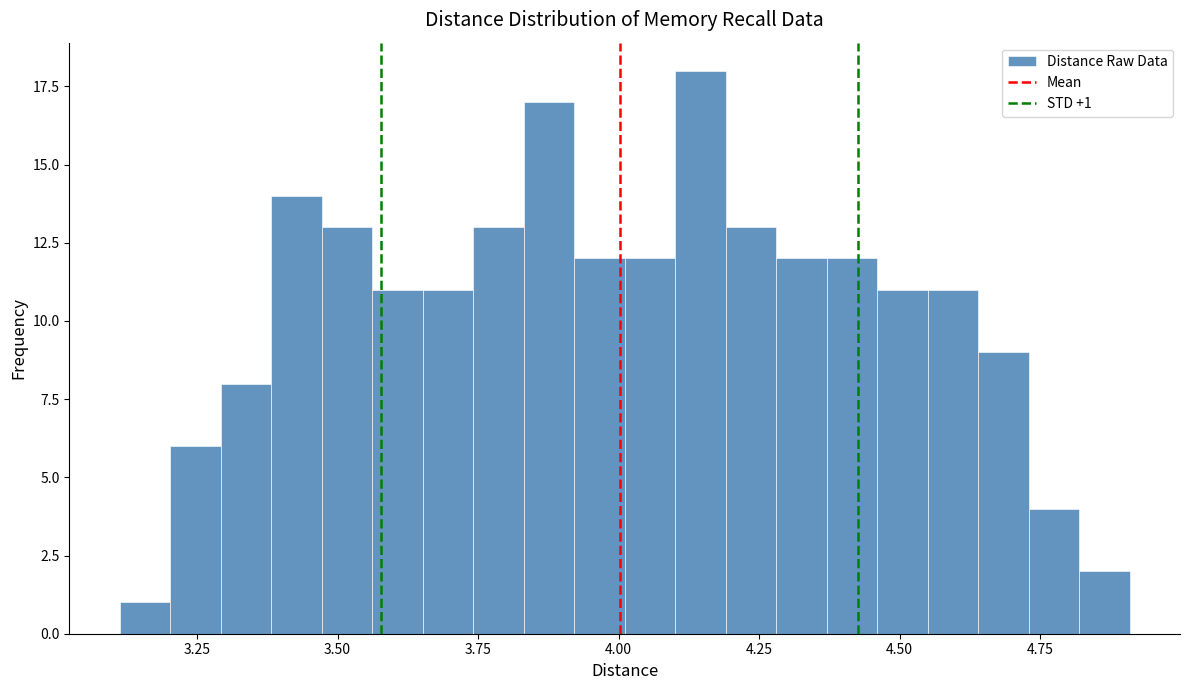

Around what value on the x-axis is the tallest bar? Give the approximate position of its centre, as read against the axis.

4.15